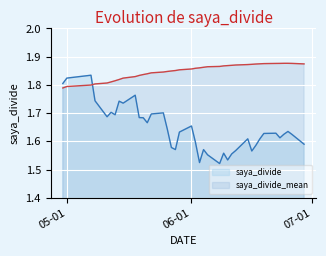

What is the average value of the saya_divide_mean series?

1.8